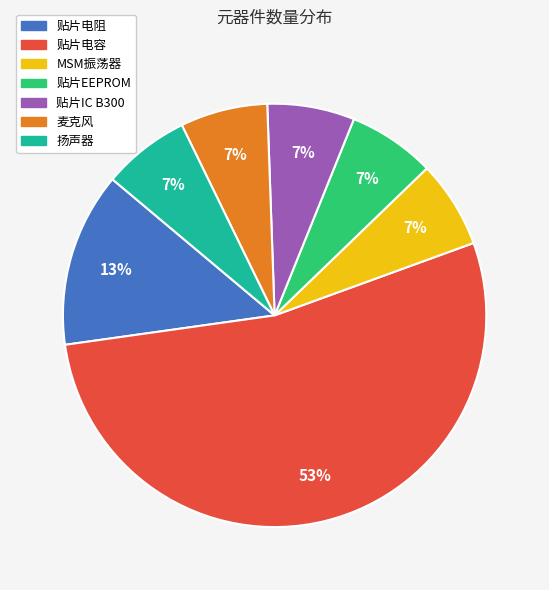

Which has a higher value, 贴片电阻 or 贴片电容?

贴片电容